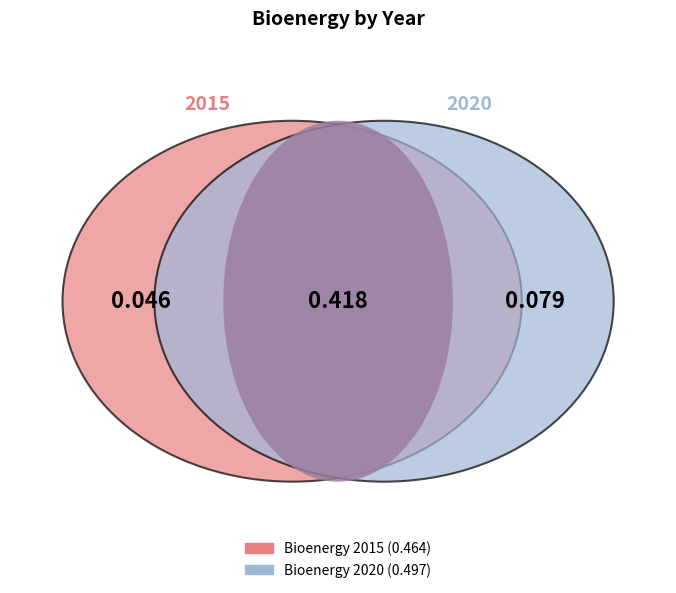

Rank the categories by value from highest to lowest.

2020, 2015